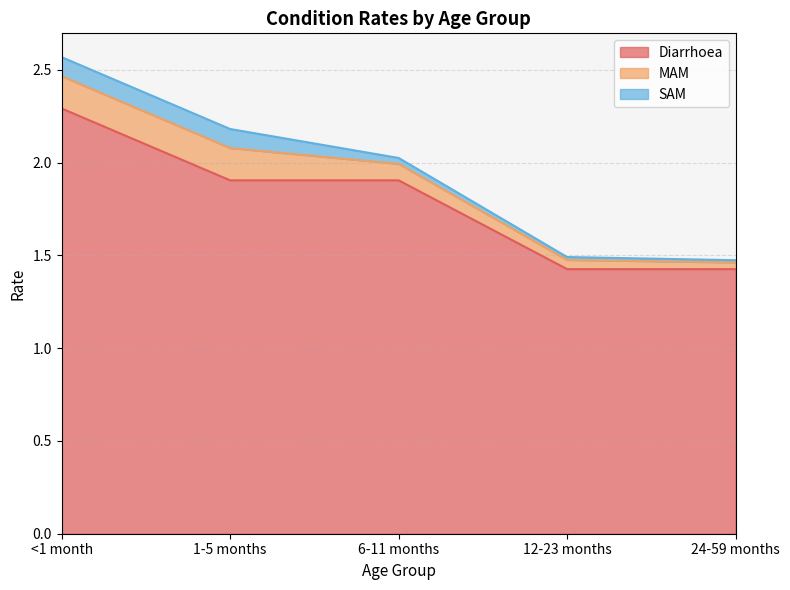

What value does the Diarrhoea series have at 1-5 months?

1.9